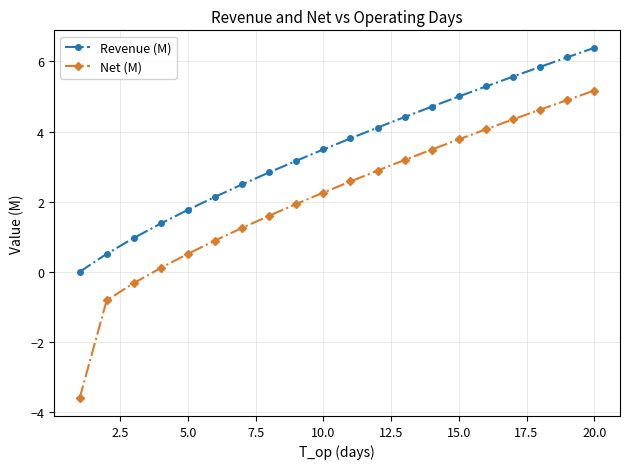

What are all the series names shown in the legend?

Revenue (M), Net (M)